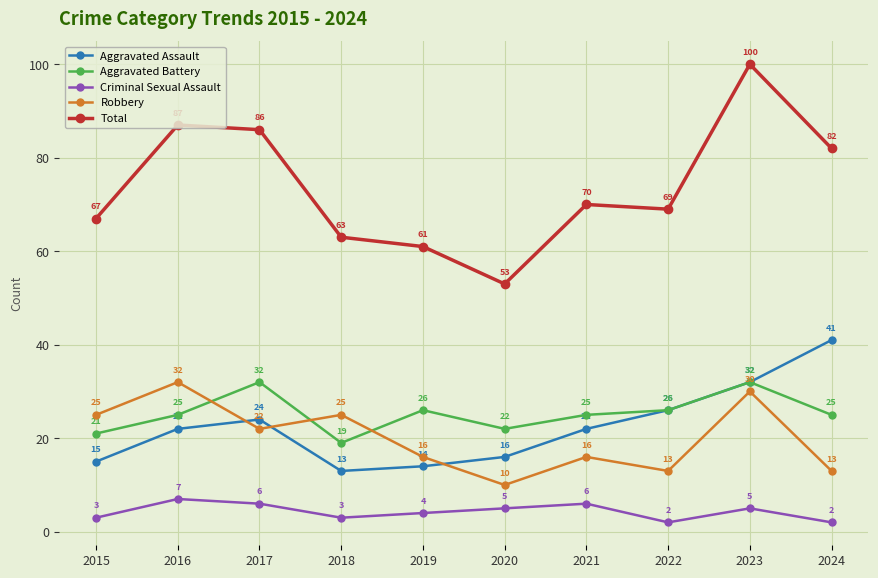

True or false: Aggravated Assault and Total cross at least once.

False